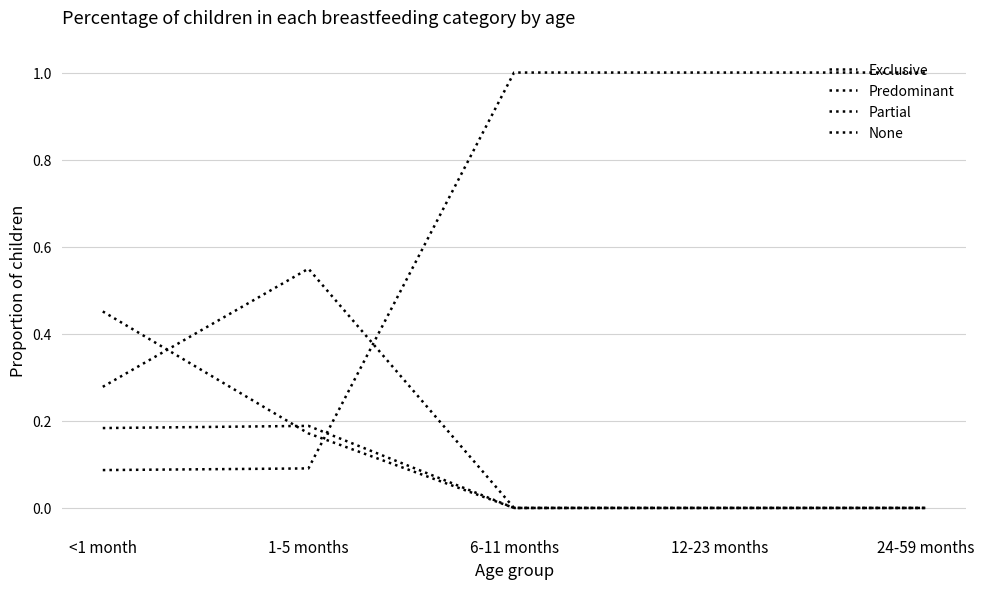

What position from the right is <1 month?

5